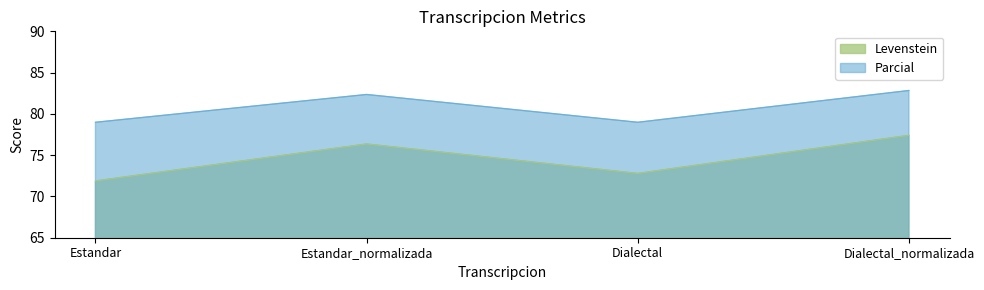

Between Estandar_normalizada and Dialectal, which series saw the biggest shift?

Levenstein